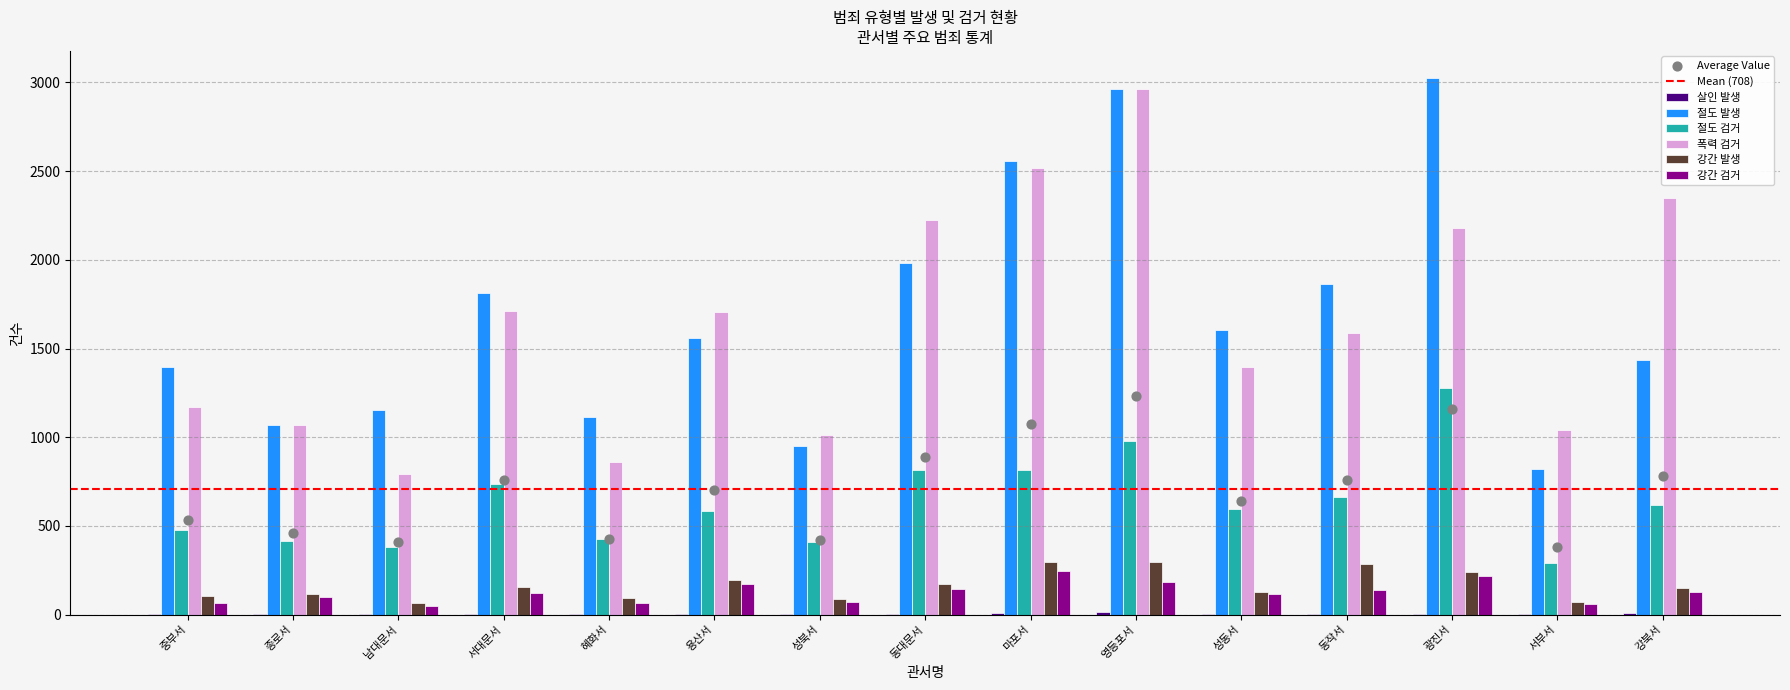

Which series reaches the minimum Y coordinate?

살인 발생